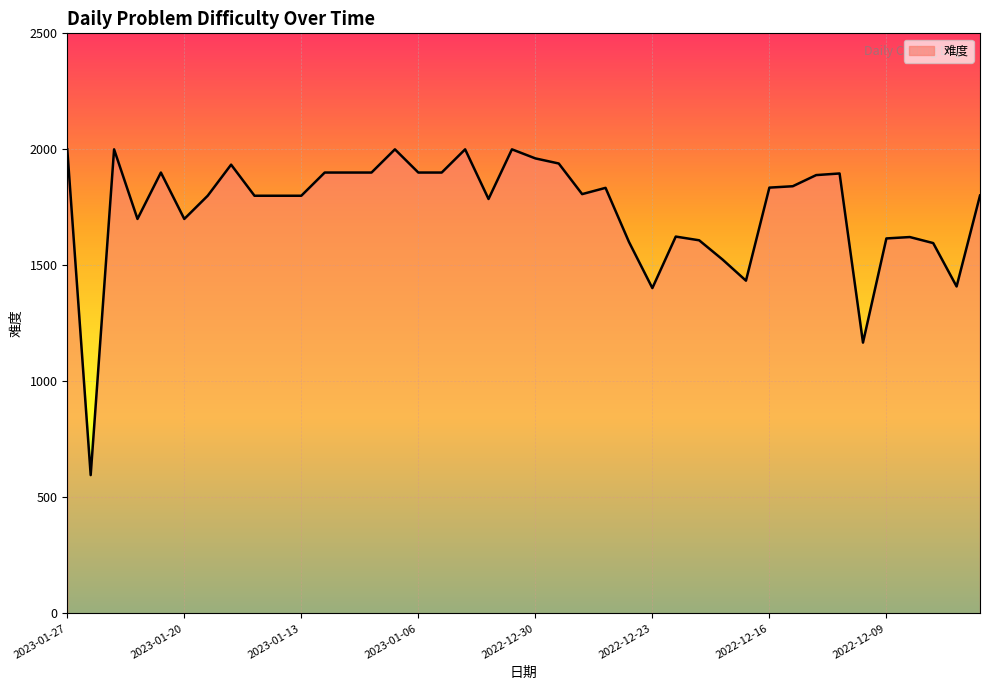

What is the maximum value shown in the chart?

2000